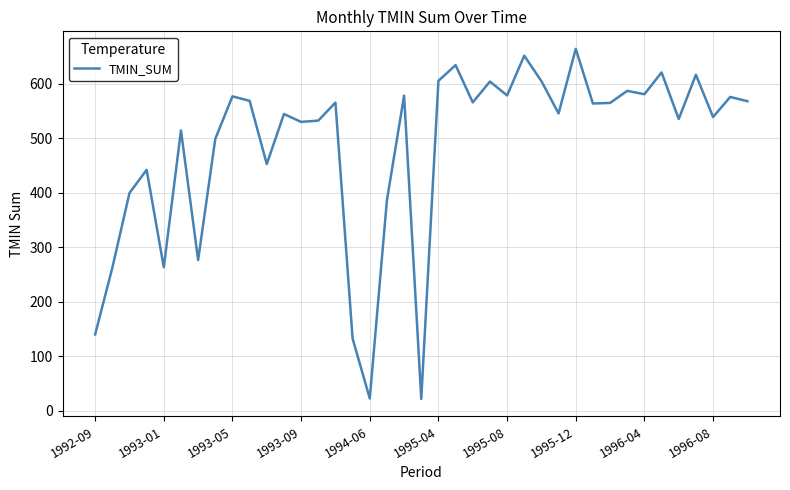

What is the maximum value shown in the chart?

664.2